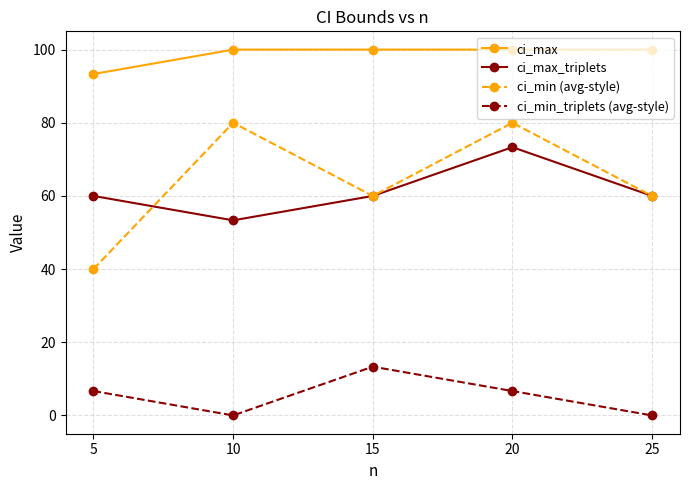

True or false: ci_min (avg-style) has more than 2 interior local peaks.

False